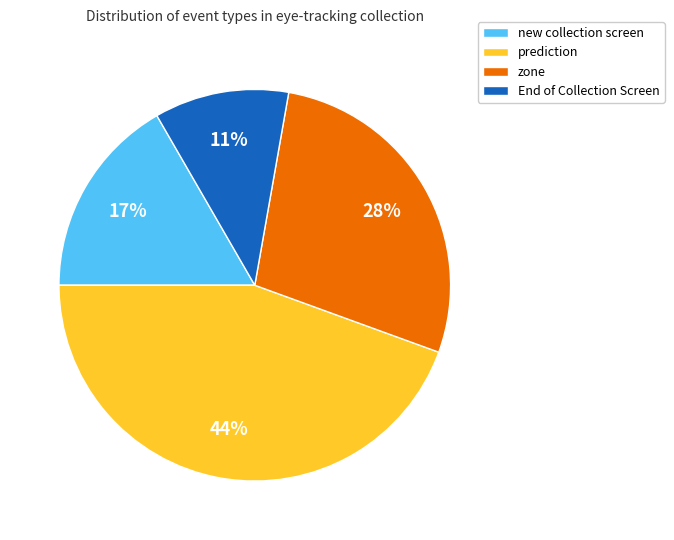

How many segments does this pie chart have?

4